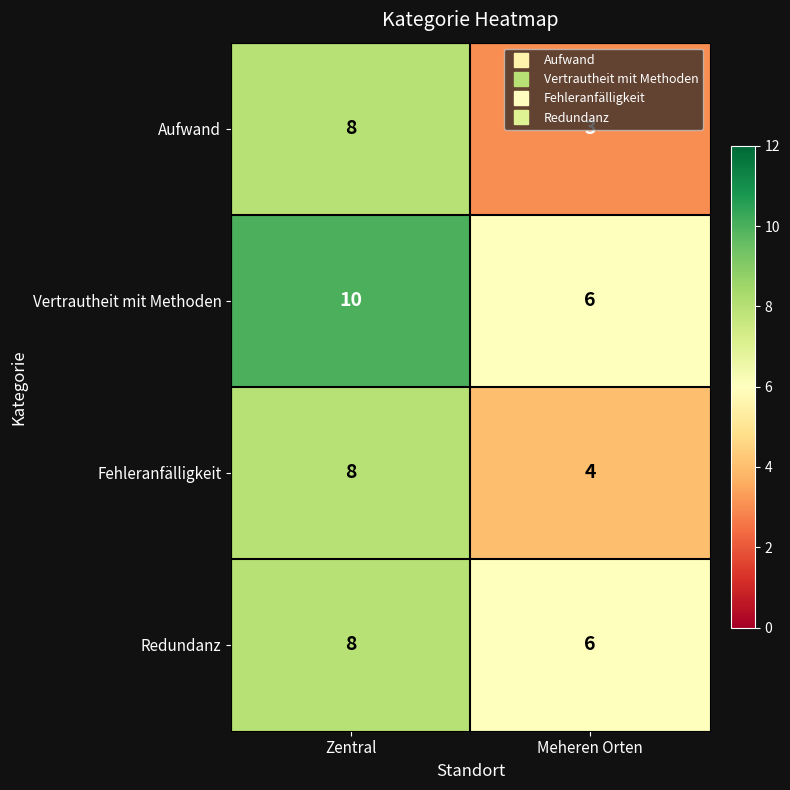

Which series changed the most between Zentral and Meheren Orten?

Aufwand